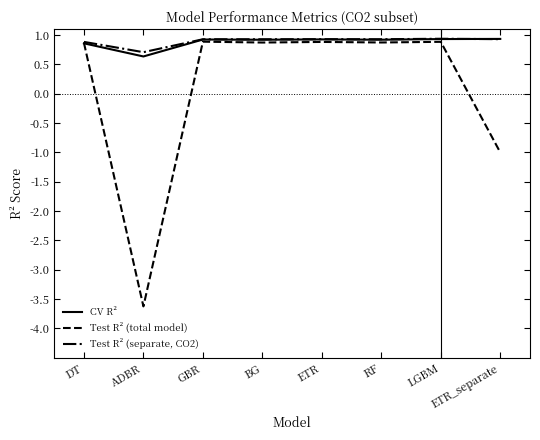

At which label is Test R² (separate, CO2) closest to 0?

ADBR